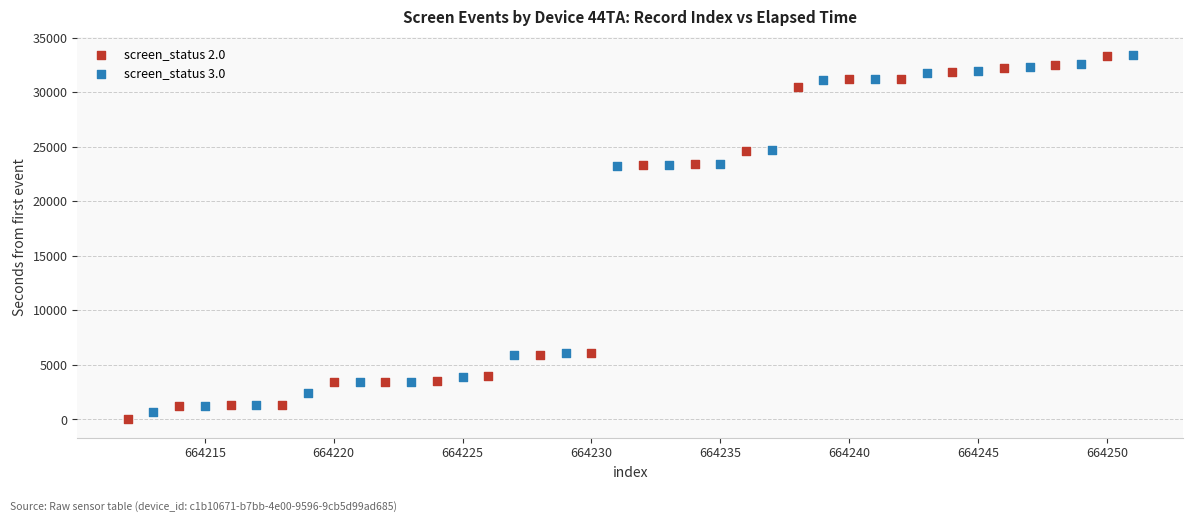

Which series has the widest spread of Y values?

screen_status 2.0